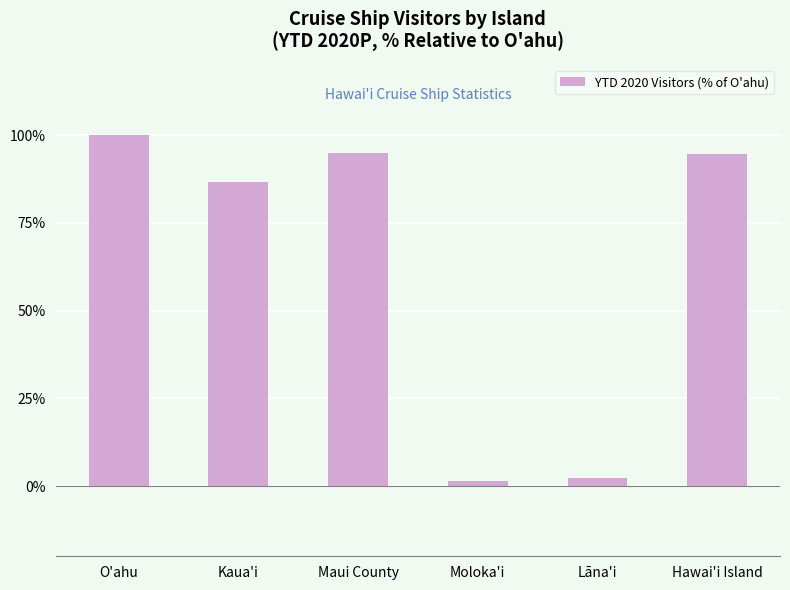

Between Maui County and O'ahu, which is larger?

O'ahu